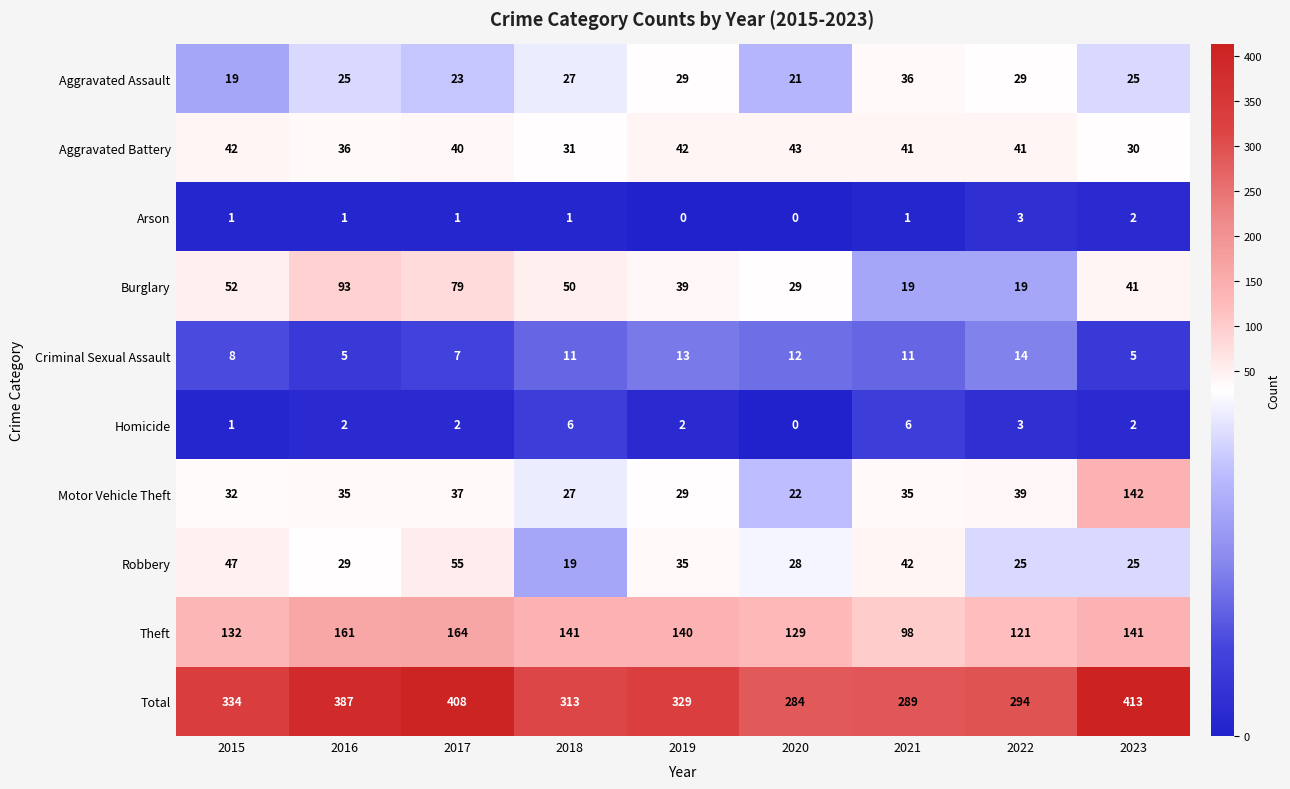

True or false: Aggravated Assault has a value of 27 at 2018.

True